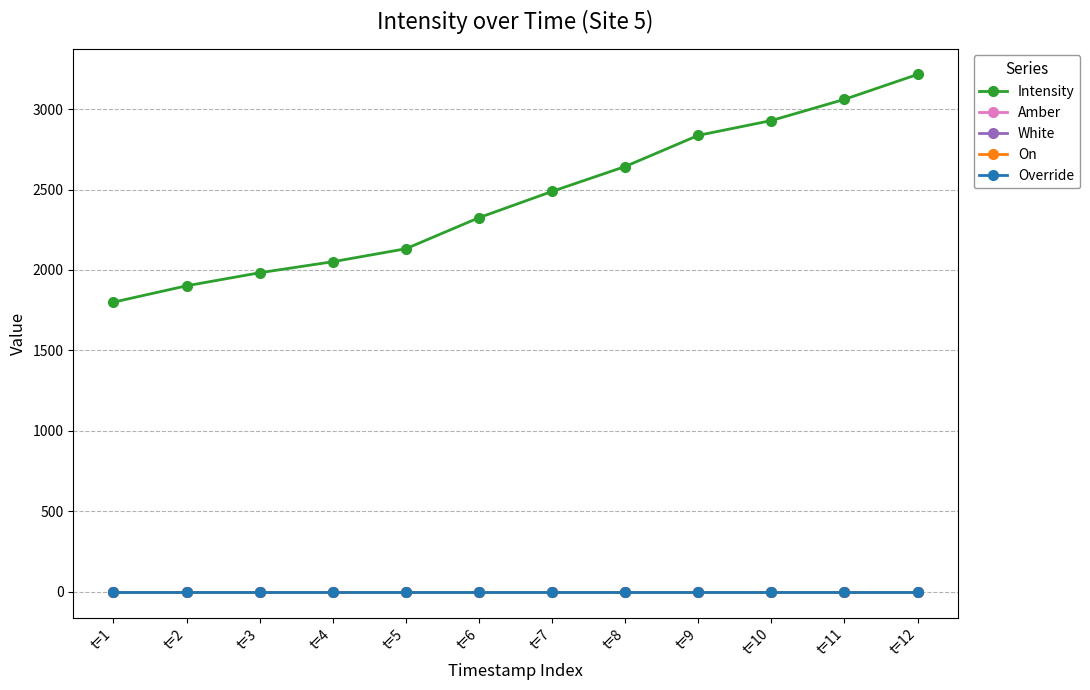

Between t=12 and t=5, which is larger?

t=12